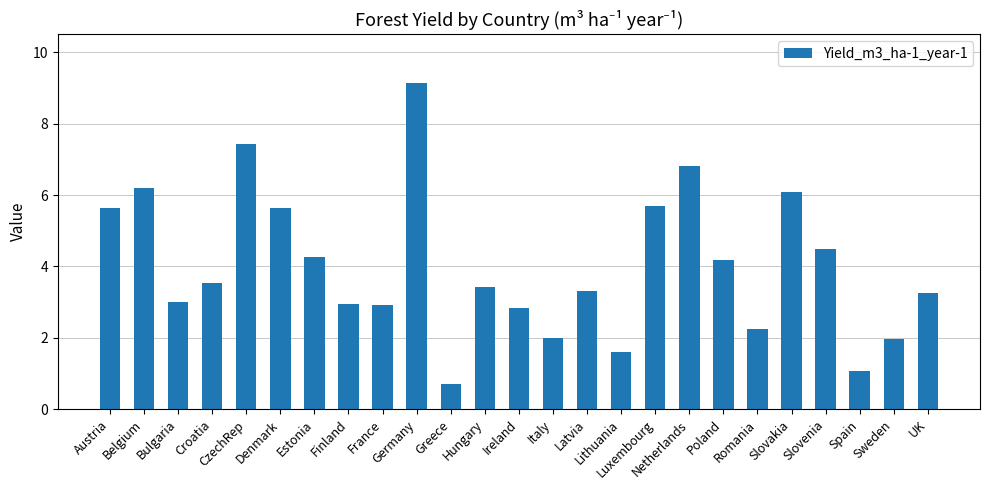

The chart shows a value of 3.0 at Italy. True or false?

False